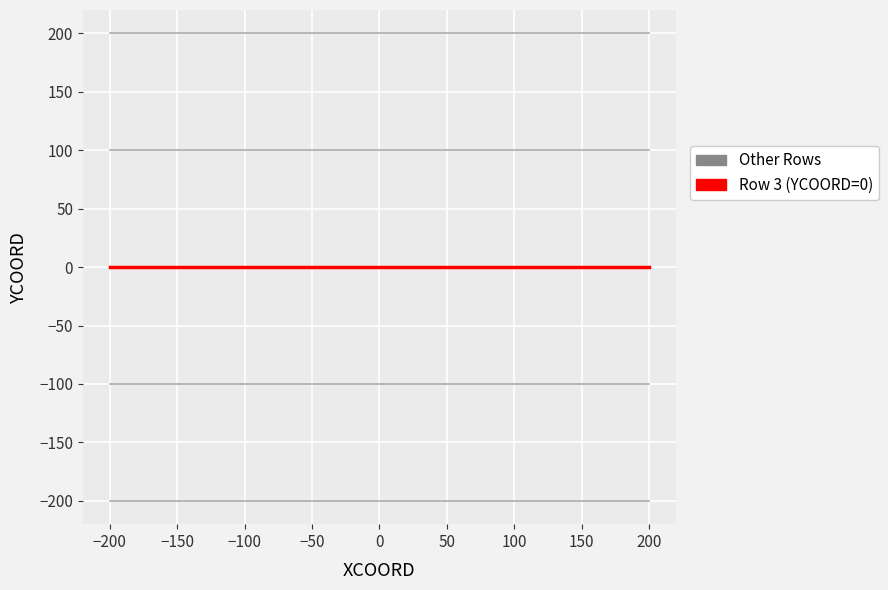

True or false: Row 3 (YCOORD=0) and Other Rows cross at least once.

False